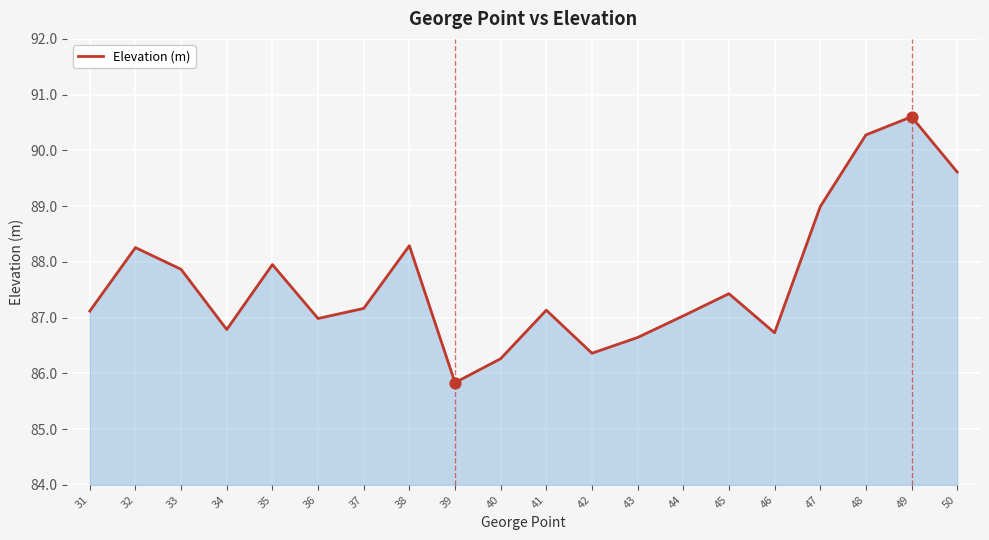

What is the change in value from 37 to 49?

+3.4